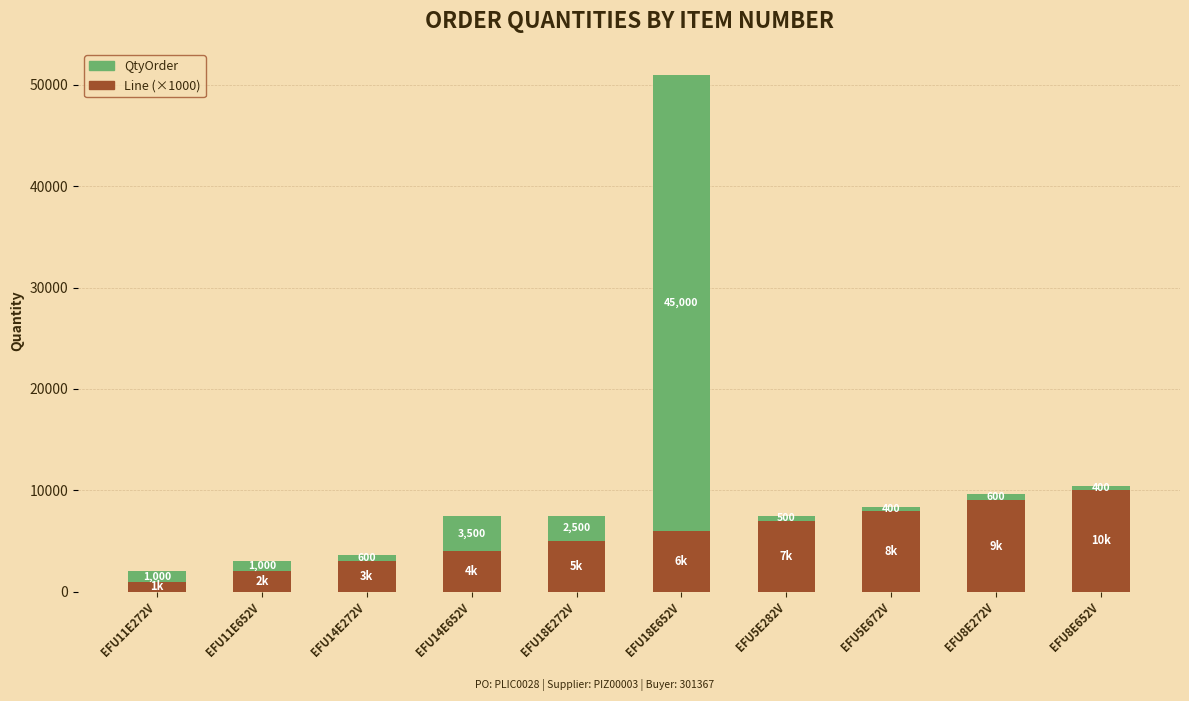

What is the difference between the Line (×1000) values at EFU5E282V and EFU11E272V?

6000